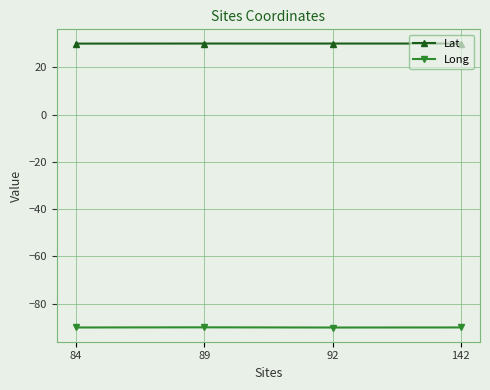

What is the difference between the highest and lowest values at 142?

120.1